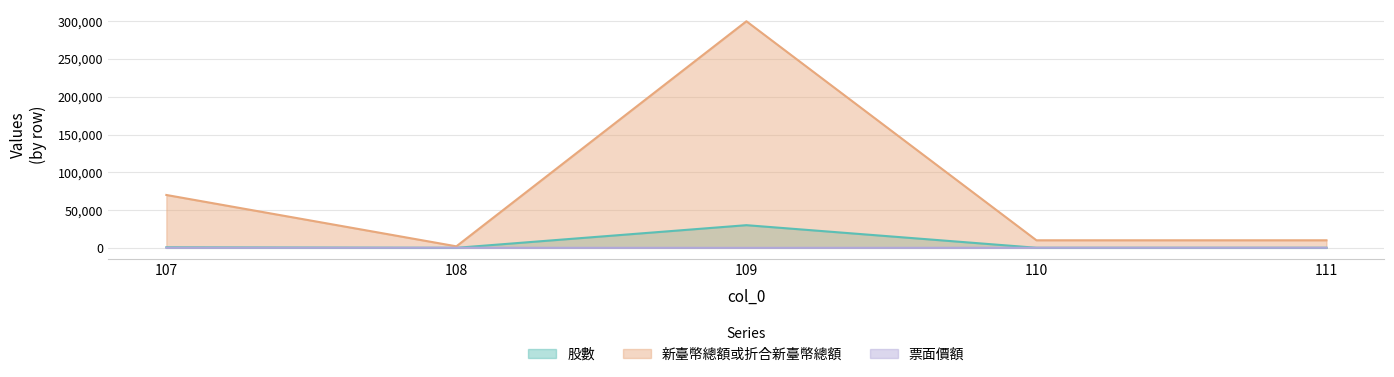

True or false: 新臺幣總額或折合新臺幣總額 and 票面價額 intersect in this chart.

False